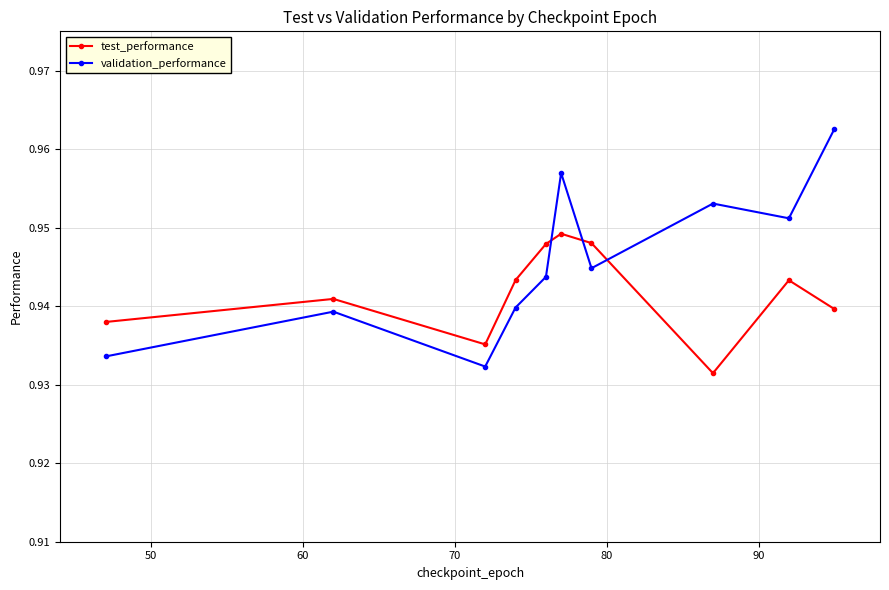

List the series in order of their peak value, lowest first.

test_performance, validation_performance